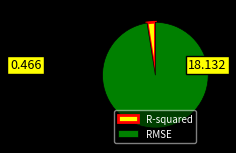

Is there a majority slice in this chart?

Yes